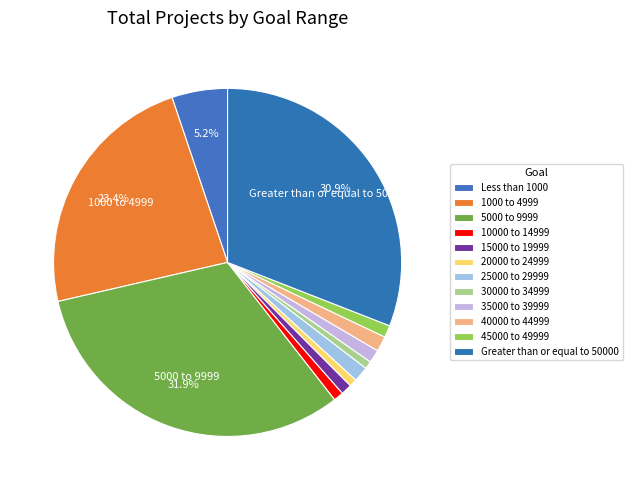

How many slices are in this pie chart?

12